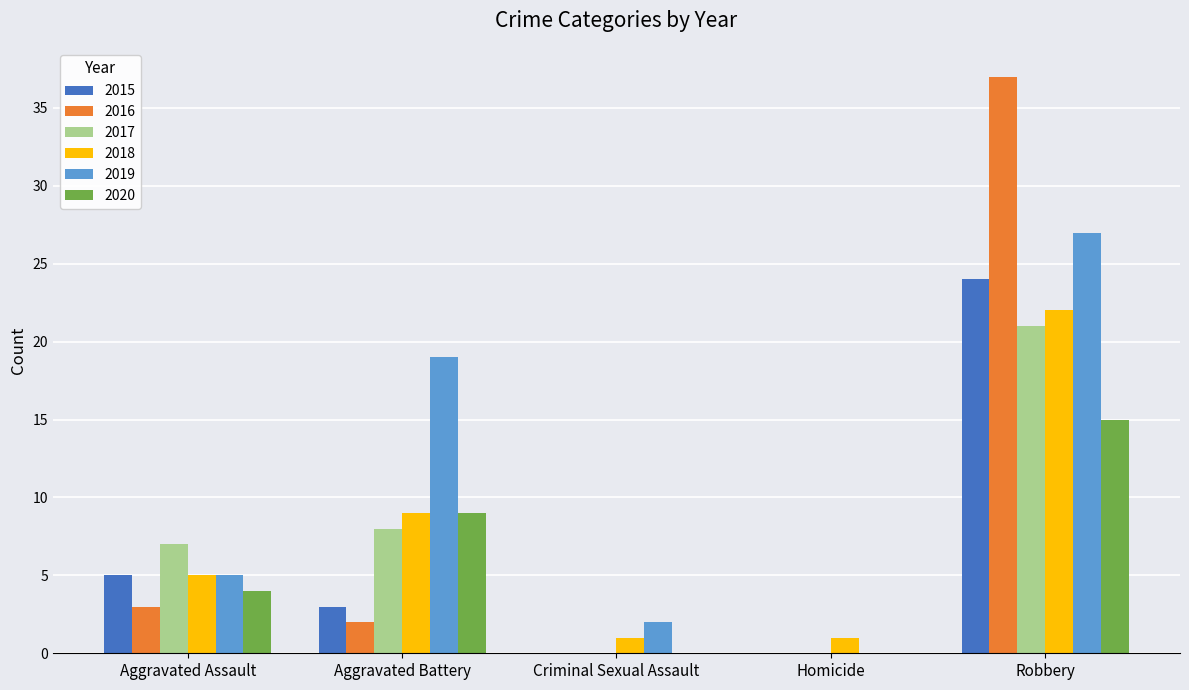

At which label is 2018 closest to 11?

Aggravated Battery